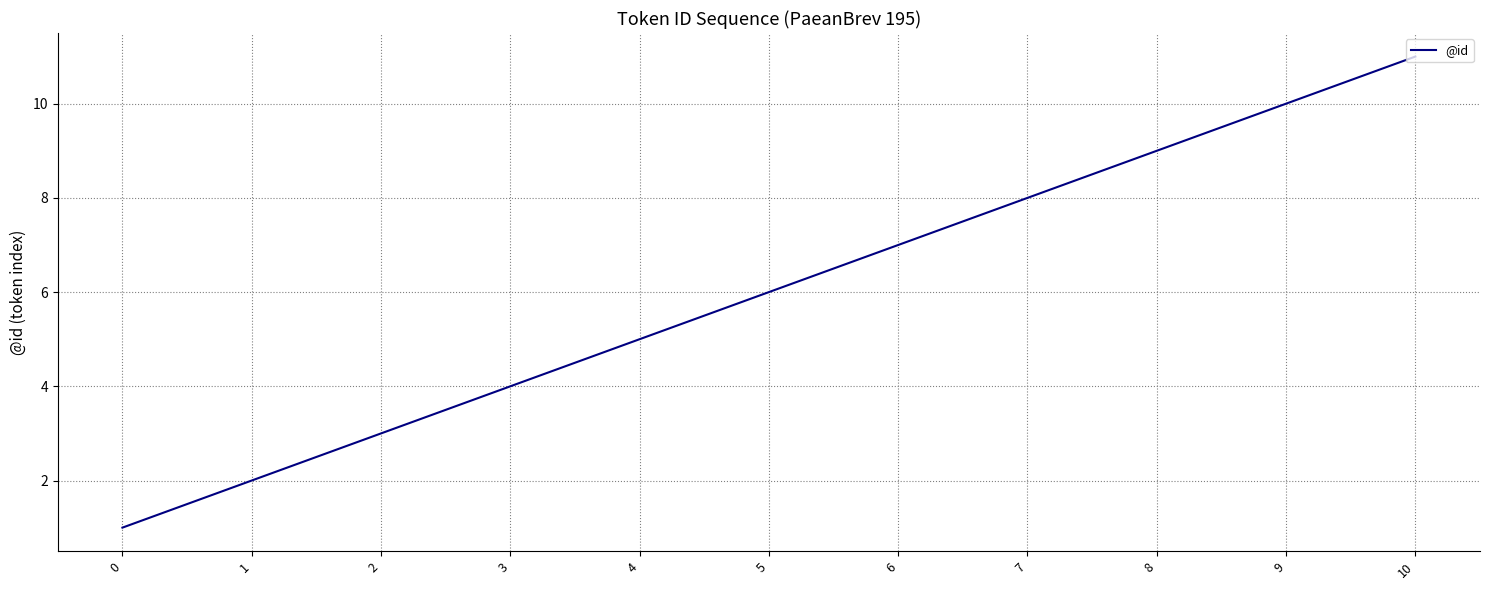

At which category does the chart reach its peak across all series?

10